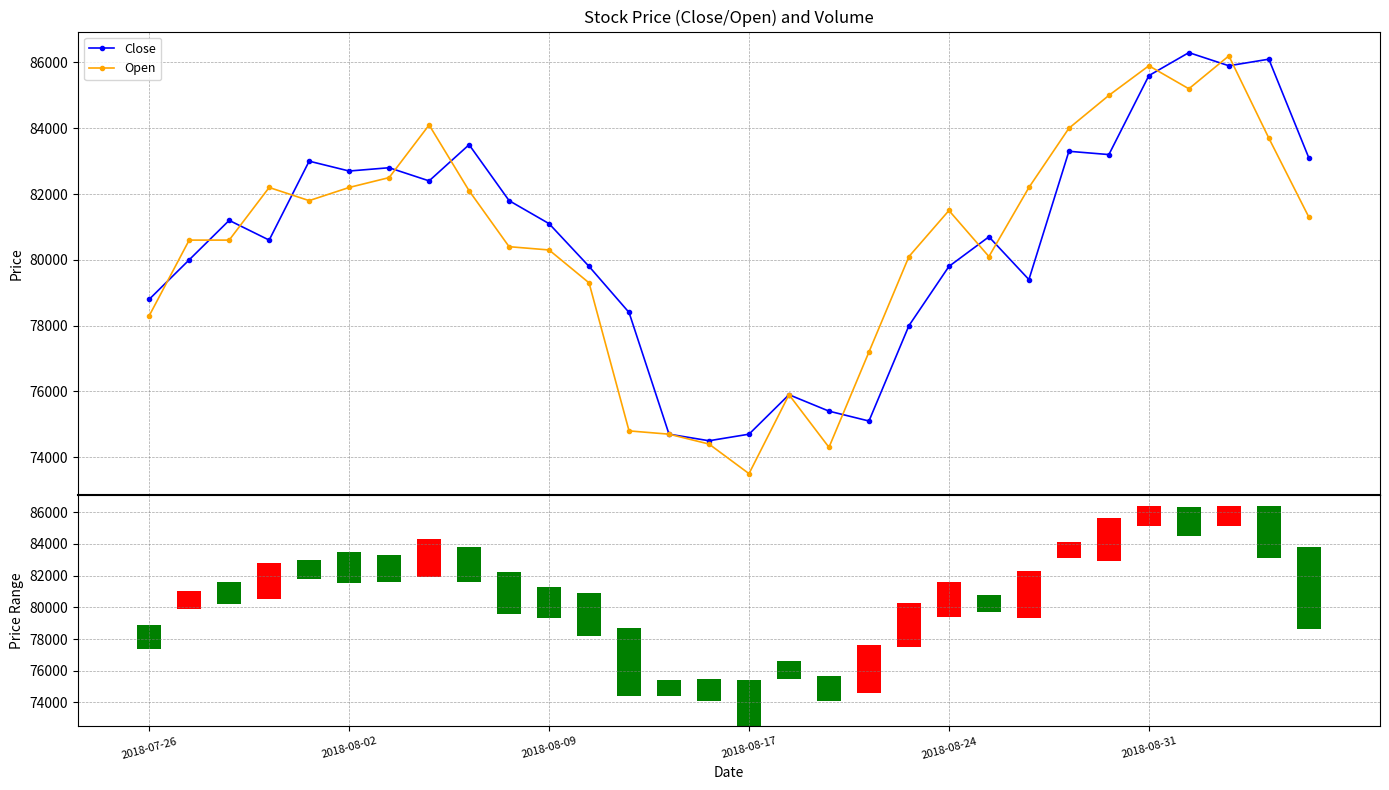

How many categories are shown in the chart?

30